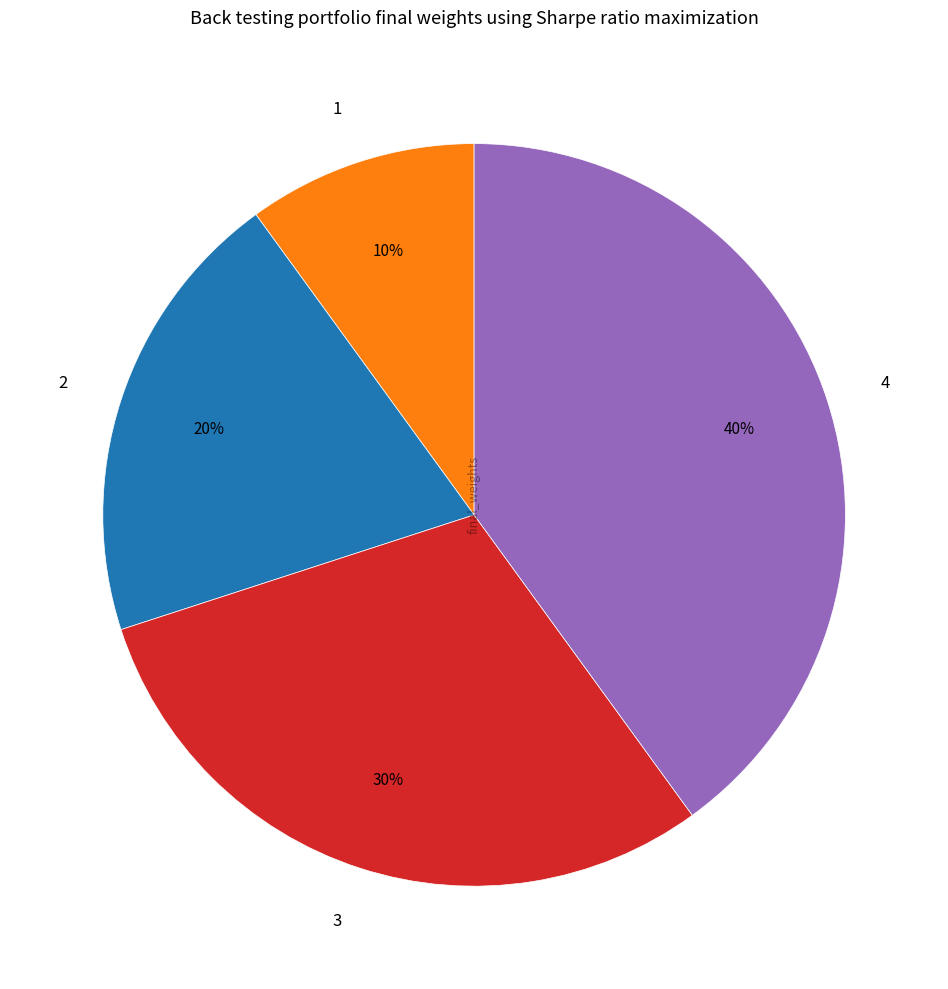

Does 4 represent more than half of the total?

No